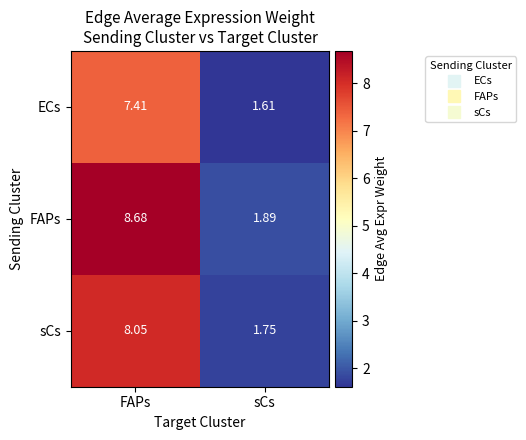

List the series in order of their peak value, highest first.

FAPs, sCs, ECs